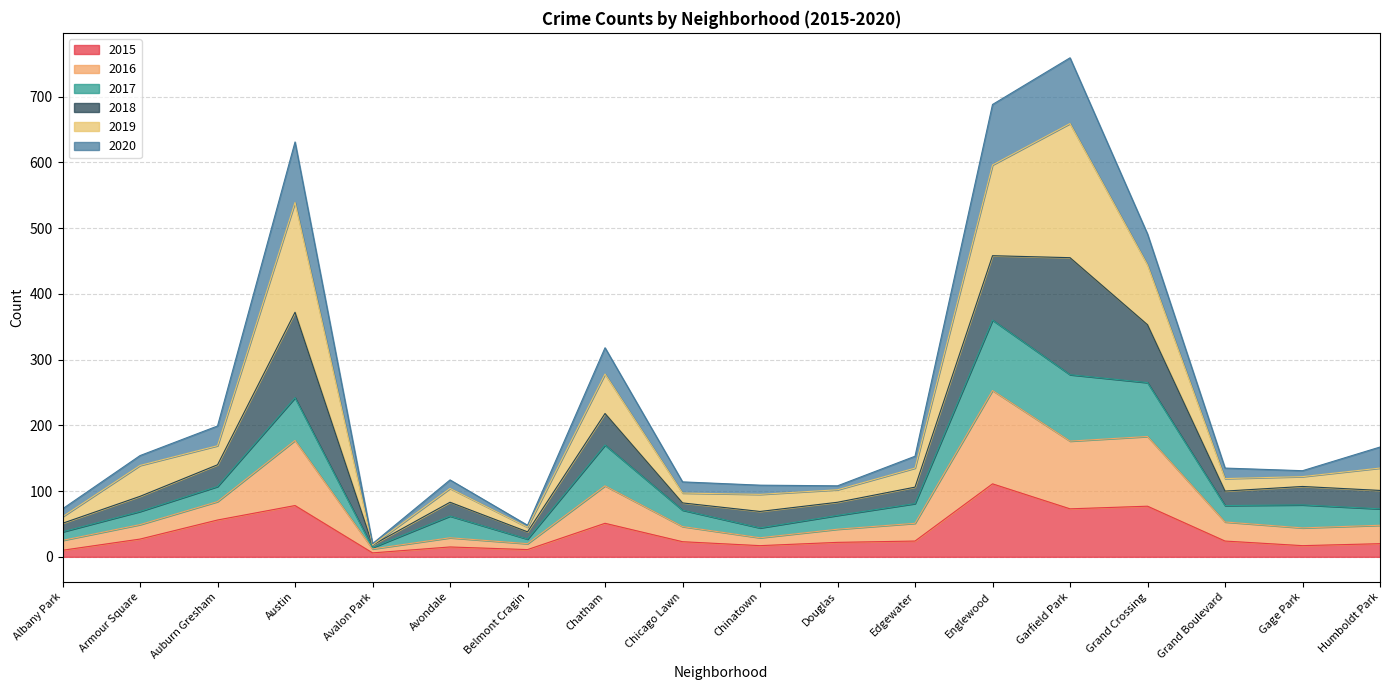

At which label does 2015 reach its peak?

Englewood